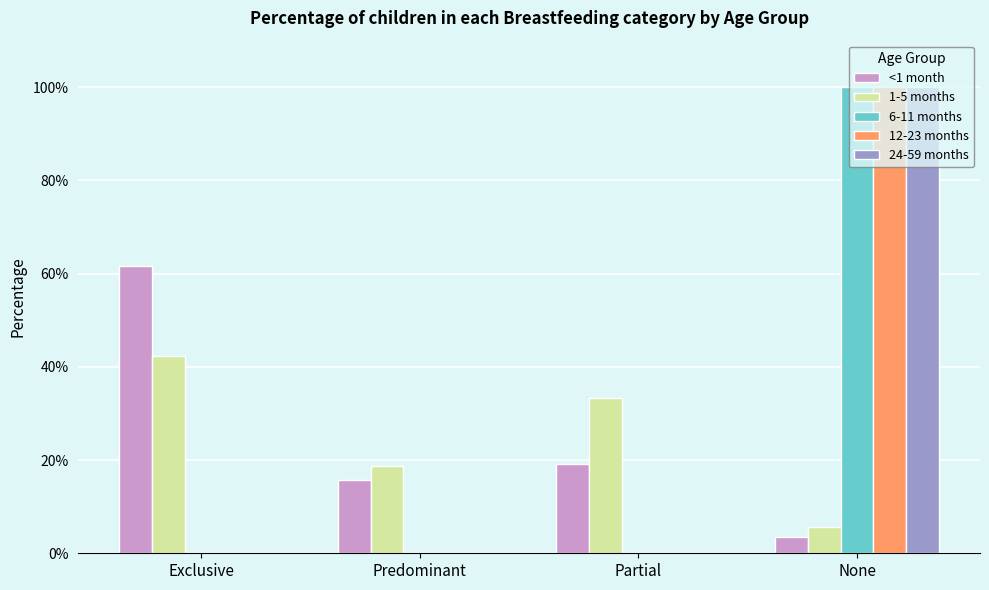

Is the value of <1 month at Exclusive greater than the value of 24-59 months at Predominant?

Yes